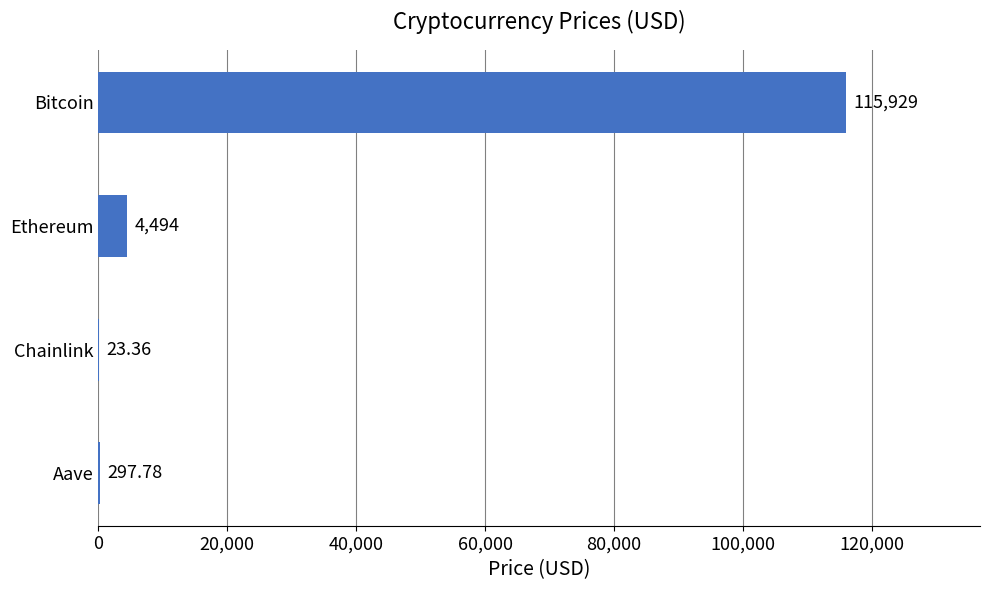

Where is the data nearest to the value 57976?

Ethereum